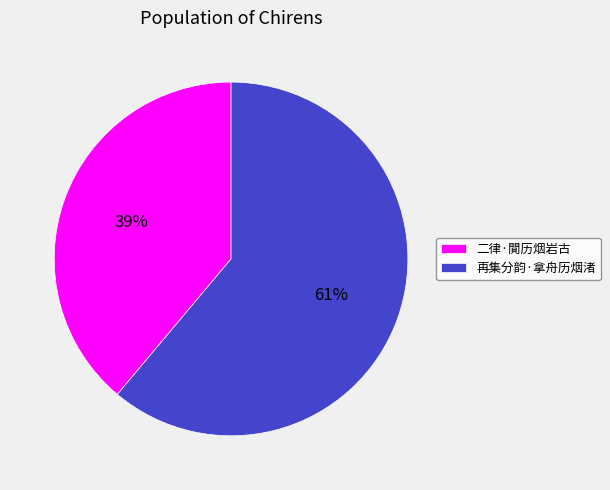

The 二律·閴历烟岩古 slice represents 32% of the pie. True or false?

False